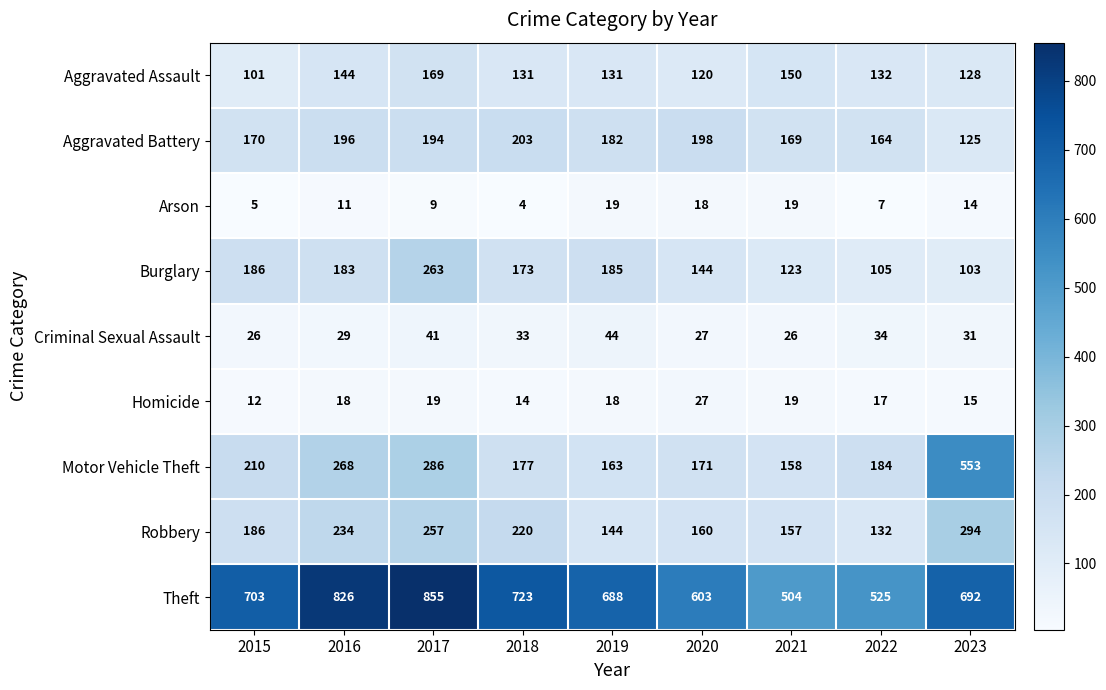

At 2016, list the series in order from largest to smallest.

Theft, Motor Vehicle Theft, Robbery, Aggravated Battery, Burglary, Aggravated Assault, Criminal Sexual Assault, Homicide, Arson